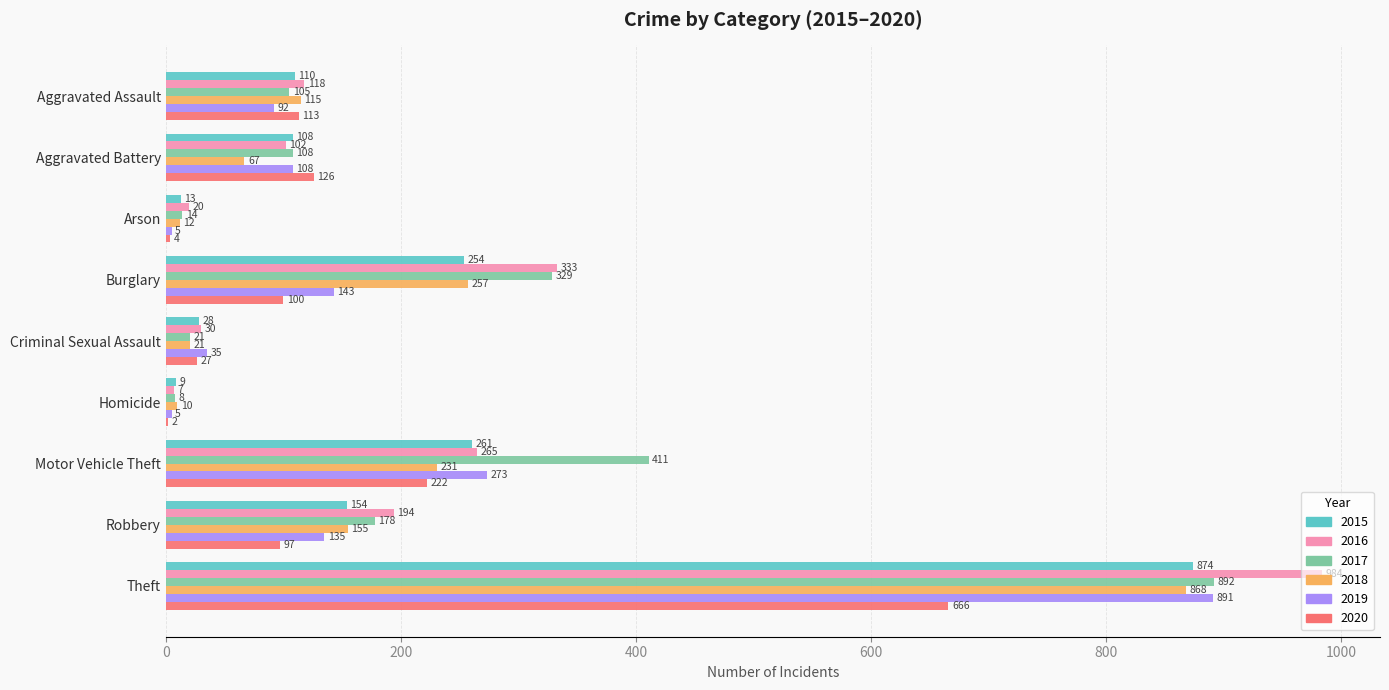

What is the maximum value for 2019?

891